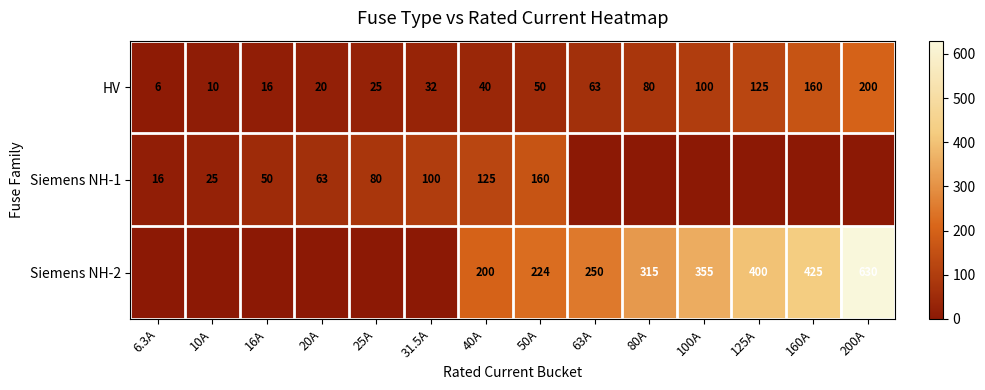

What value does the HV series have at 80A, to the nearest 5?

80